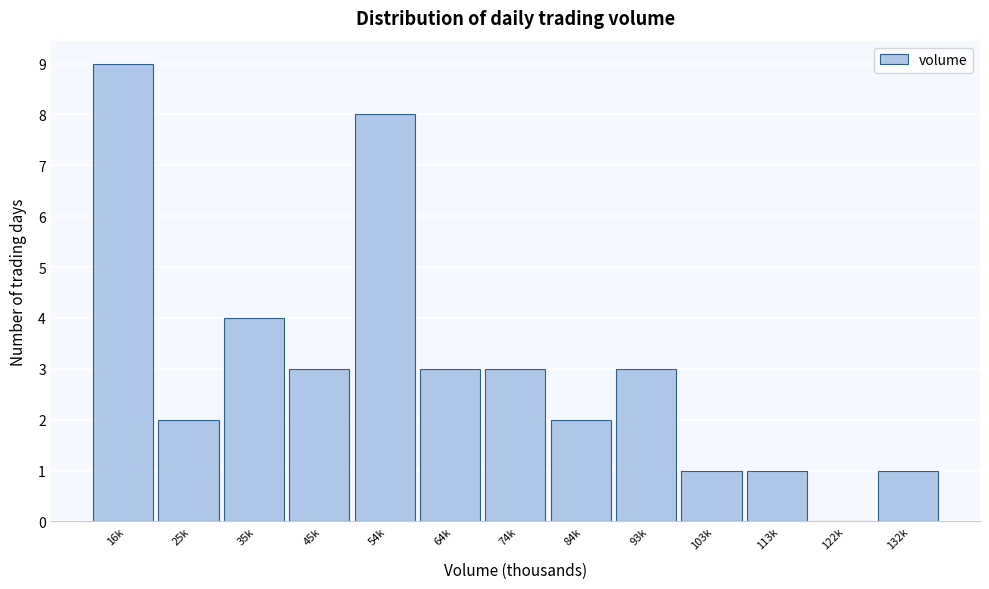

Reading left to right, list all the values displayed in this chart.

16k=9	25k=2	35k=4	45k=3	54k=8	64k=3	74k=3	84k=2	93k=3	103k=1	113k=1	122k=0	132k=1